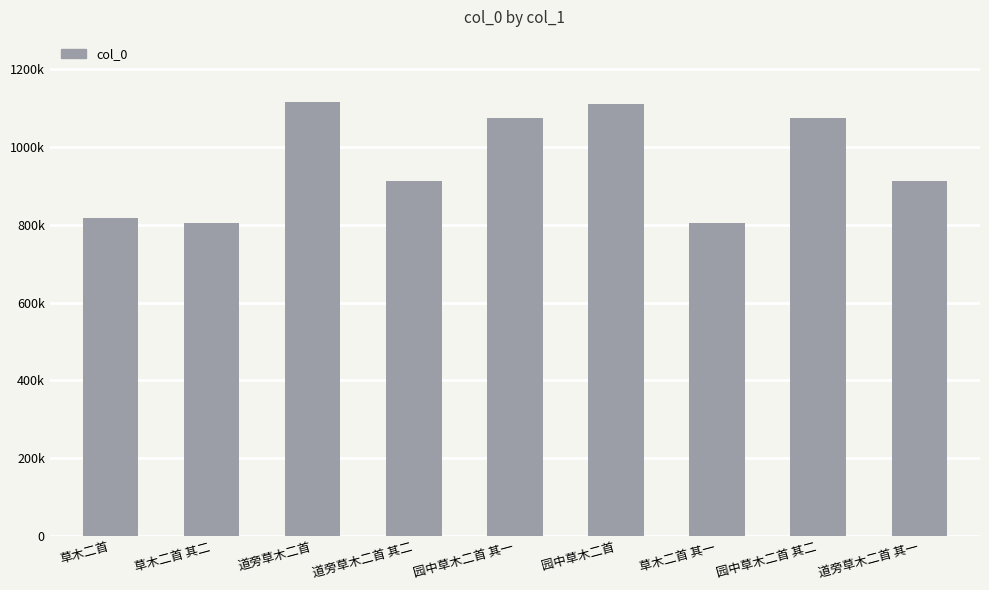

Rank the categories by value from highest to lowest.

道旁草木二首, 园中草木二首, 园中草木二首 其二, 园中草木二首 其一, 道旁草木二首 其一, 道旁草木二首 其二, 草木二首, 草木二首 其二, 草木二首 其一